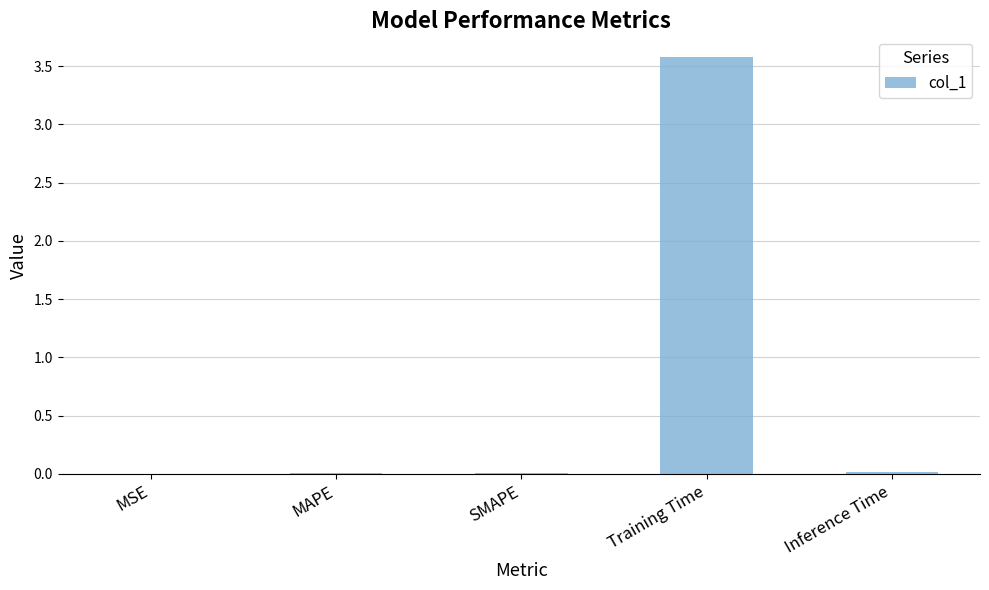

What is the sum of all values?

3.6